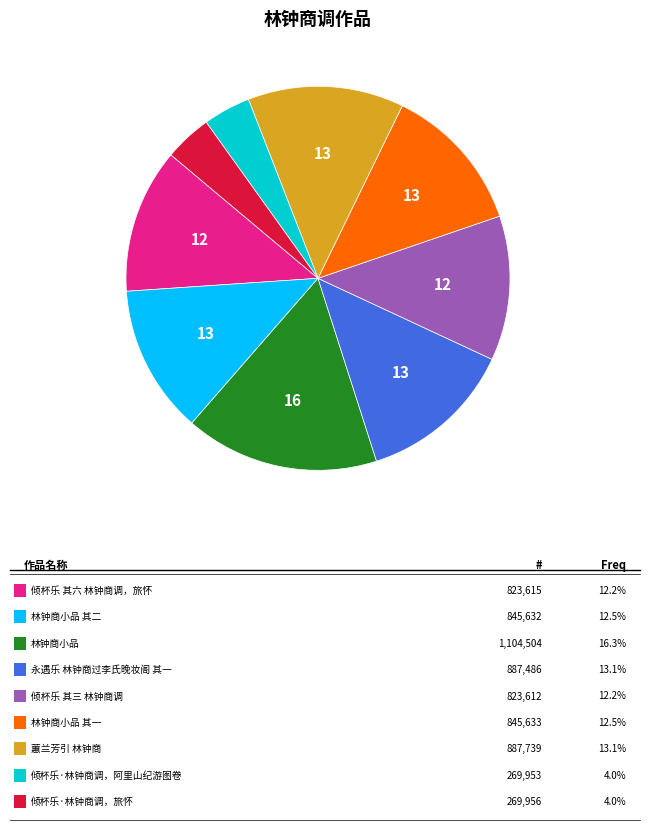

Is there a majority slice in this chart?

No